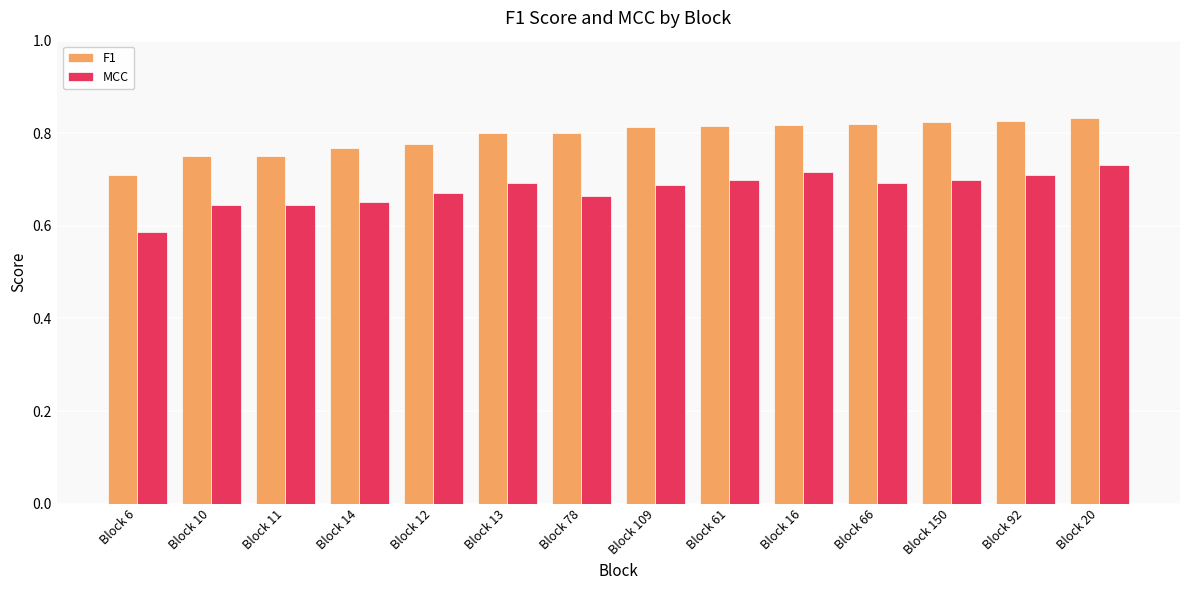

What are all the series names shown in the legend?

F1, MCC